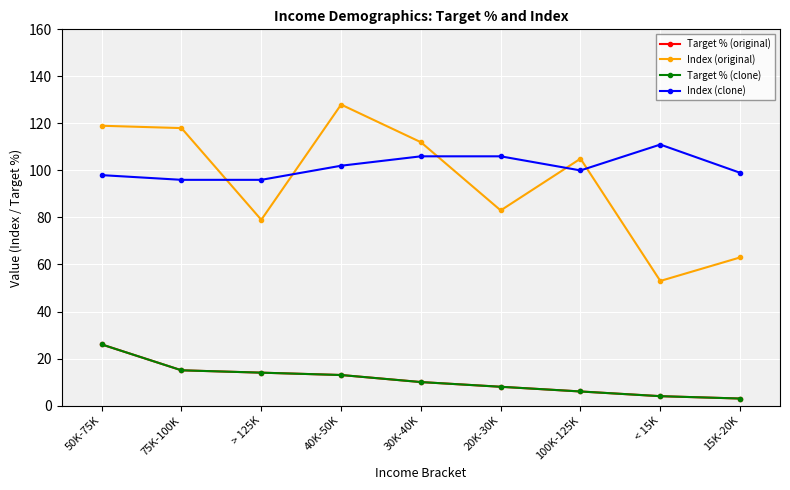

What is the average value of the Index (clone) series?

102